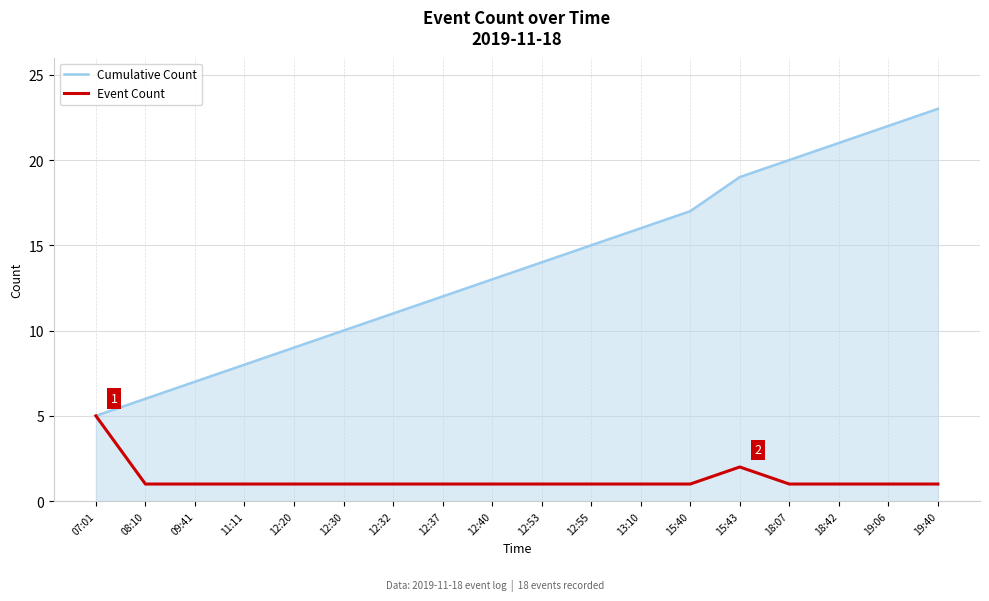

Does the chart have visible grid lines?

Yes